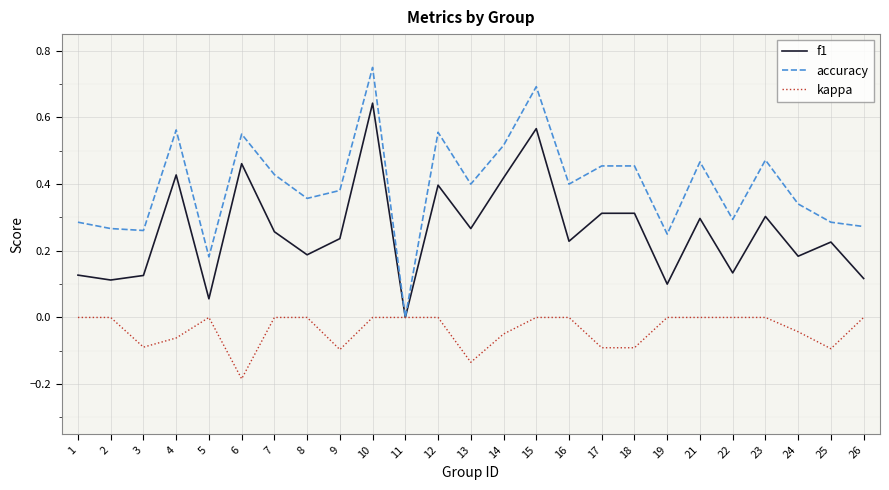

Is the value of kappa at 4 greater than the value of f1 at 15?

No